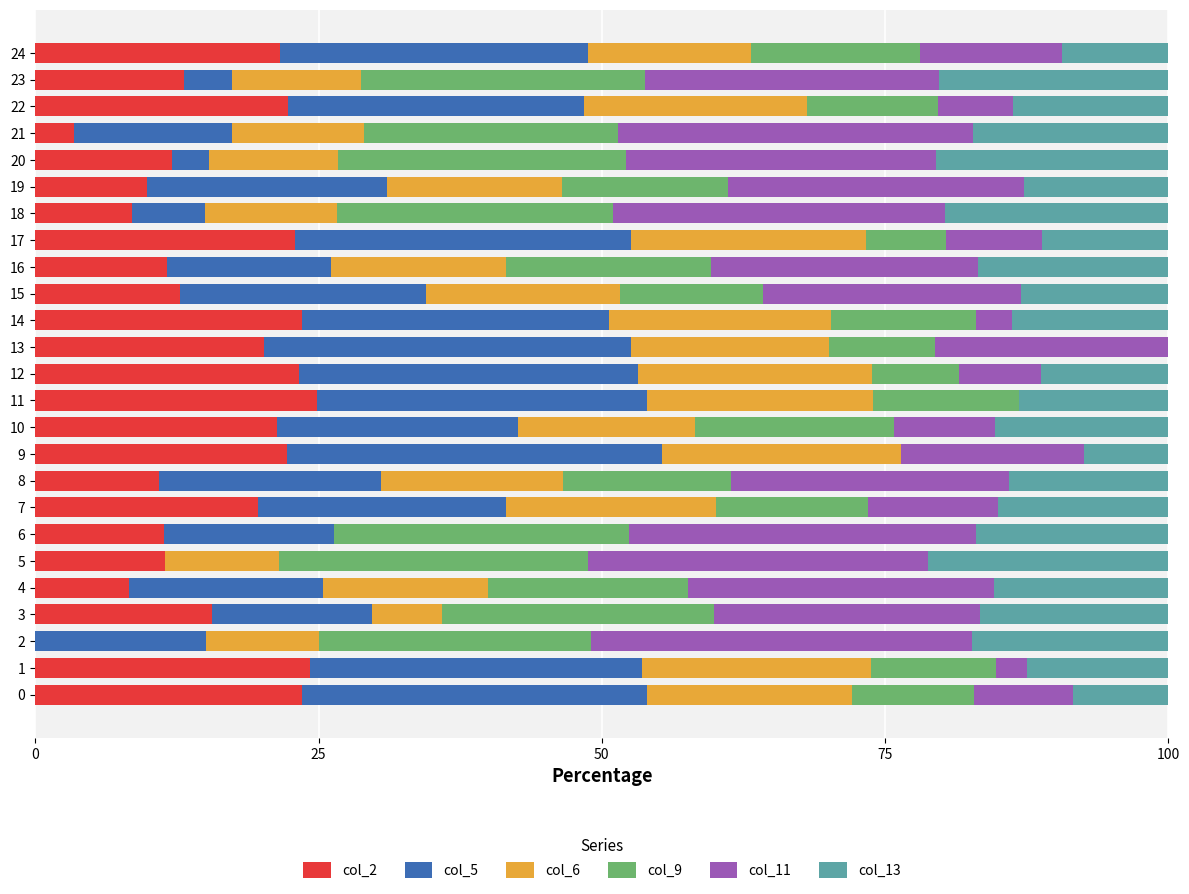

What is the total value across all series at 3?

100.0